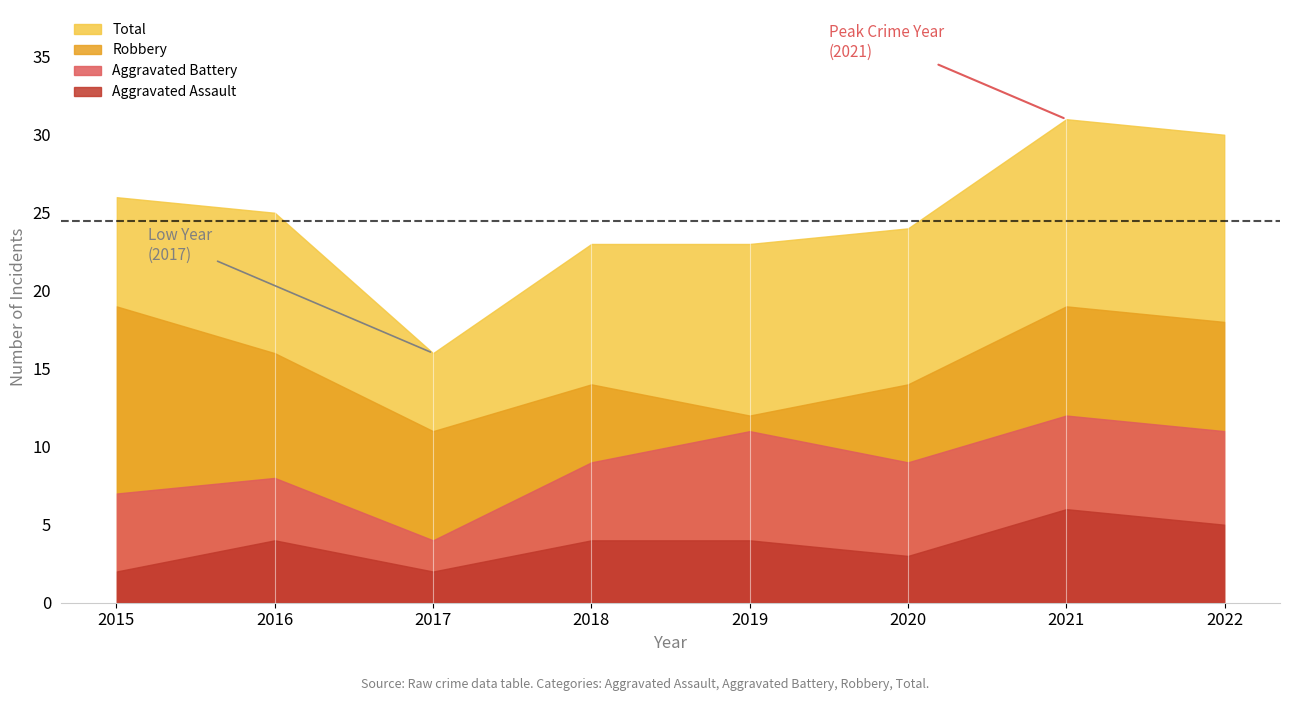

Does the chart display data point markers on the line(s)?

No